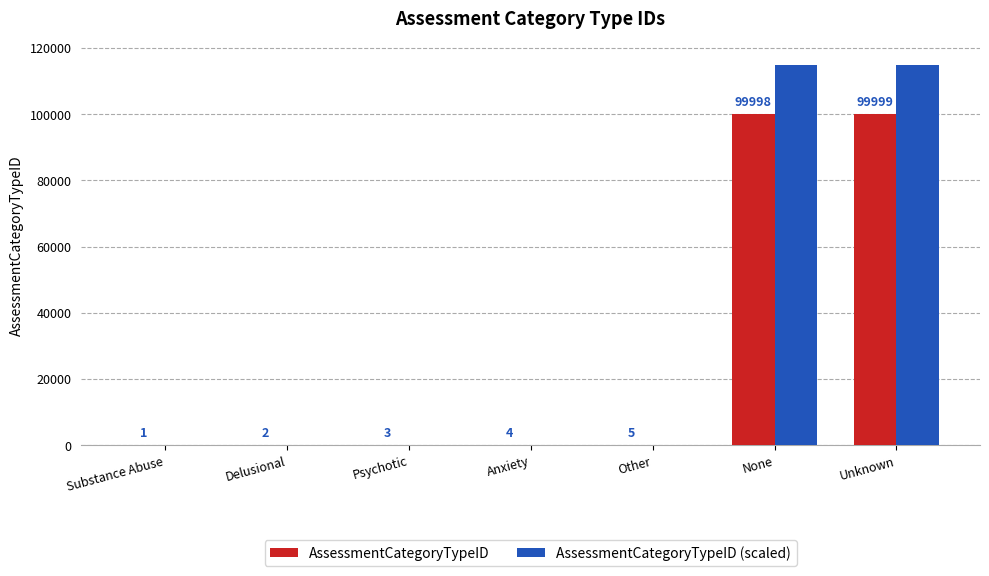

Between Anxiety and Unknown, which series saw the biggest shift?

AssessmentCategoryTypeID (scaled)